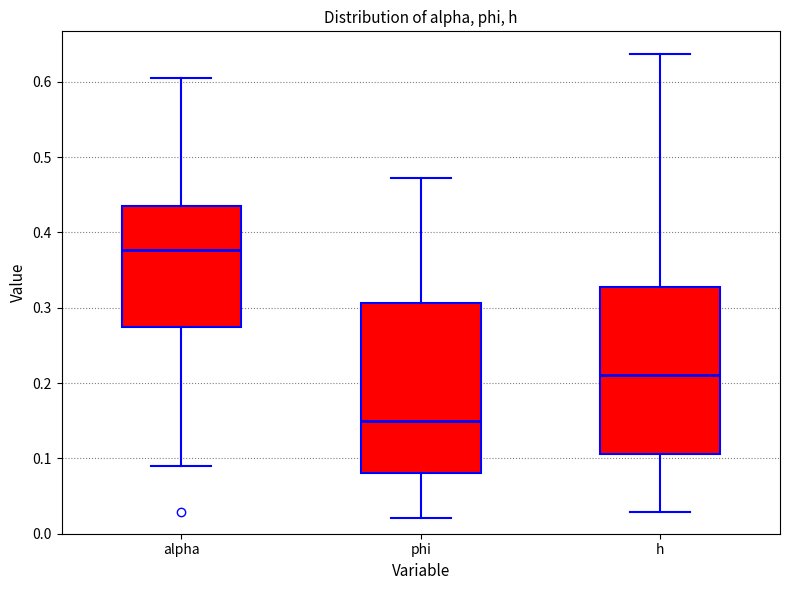

Where does the lower whisker of the box for h end on the y-axis? The values are not printed on the chart, so give them approximately, as read against the axis.

0.03